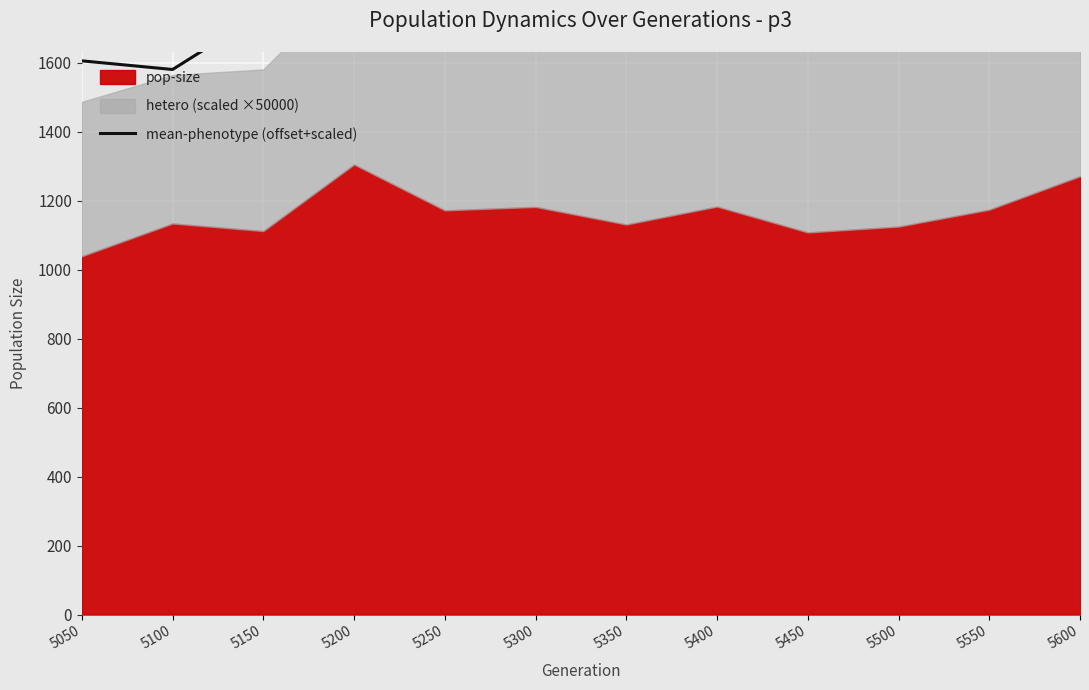

Reading left to right, extract all data points from this chart.

1605.6	1580.5	1745.6	1996.6	1898.3	1905.8	1842.4	1878.2	1835.6	1877.3	2167.2	2192.7